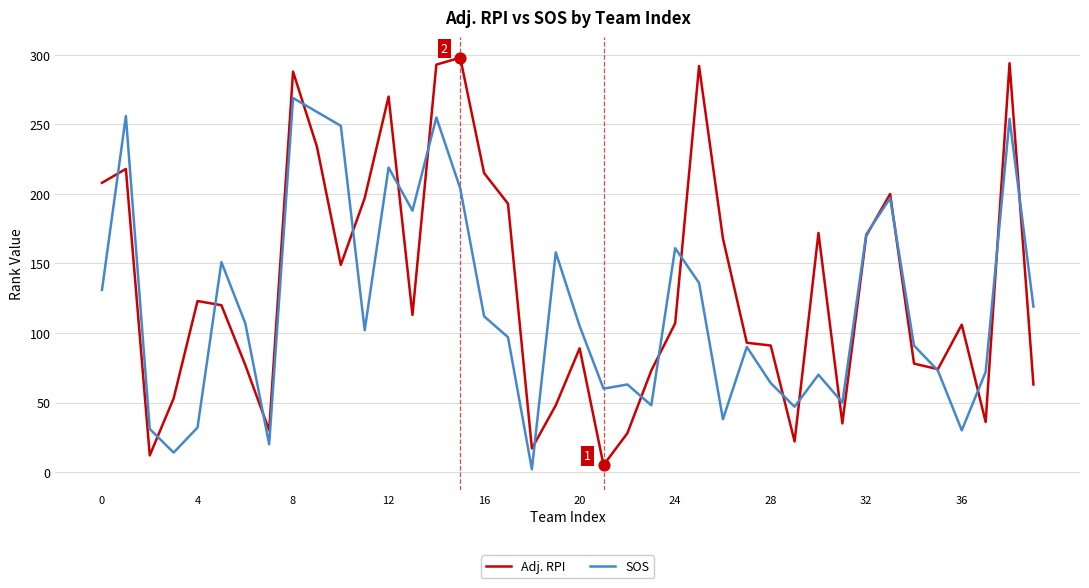

Which series has the widest spread of values?

Adj. RPI